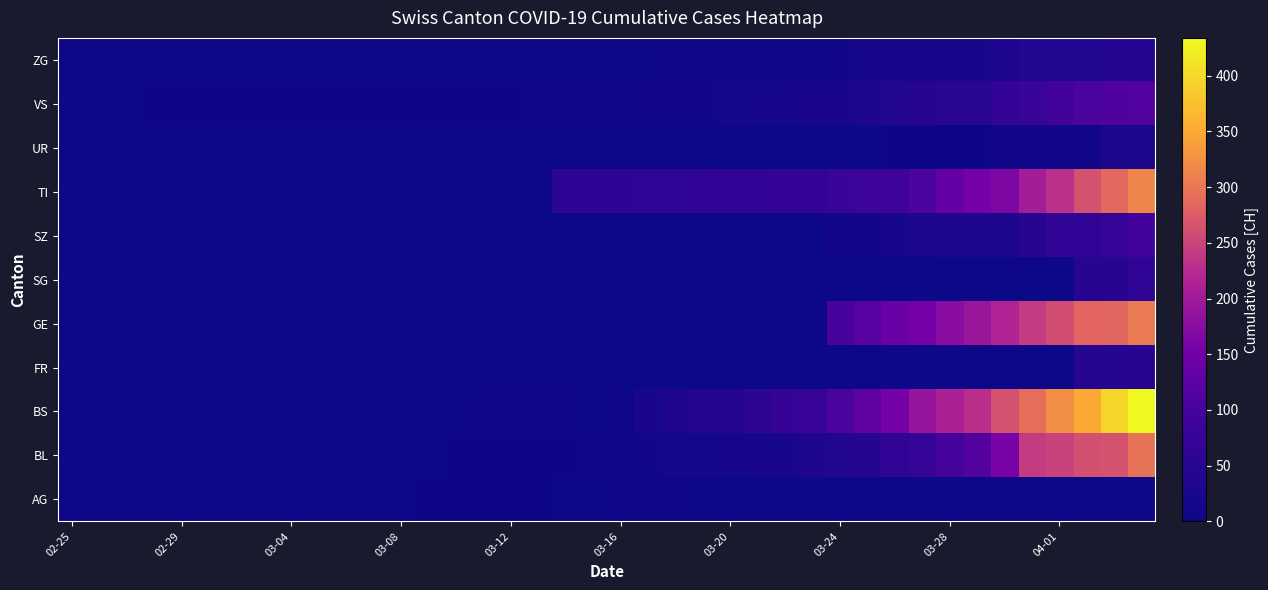

Reading right to left, transcribe all the data shown in this chart.

AG: 0	0	0	0	0	0	0	0	0	0	0	0	0	0	0	0	0	4	4	4	0	0	3	3	2	2	2	0	0	1	0	0	0	0	0	0	0	0	0	0
BL: 298	266	262	249	242	158	115	100	76	65	46	40	35	21	21	18	16	16	13	5	5	2	2	2	2	2	1	0	0	0	0	0	0	0	0	0	0	0	0	0
BS: 434	397	350	323	292	263	228	211	191	155	128	105	78	73	57	46	44	36	25	4	0	4	4	4	4	0	0	0	0	0	0	0	0	0	0	0	0	0	0	0
FR: 49	46	46	0	0	0	0	0	0	0	0	0	0	0	0	0	0	0	0	0	0	0	0	0	0	0	0	0	0	0	0	0	0	0	0	0	0	0	0	0
GE: 305	284	283	260	241	216	193	175	153	144	122	103	0	0	0	0	0	0	0	0	0	0	0	0	0	0	0	0	0	0	0	0	0	0	0	0	0	0	0	0
SG: 62	50	49	0	0	0	0	0	0	0	0	0	0	0	0	0	0	0	0	0	0	0	0	0	0	0	0	0	0	0	0	0	0	0	0	0	0	0	0	0
SZ: 92	75	65	65	48	33	33	33	32	20	10	10	0	0	0	0	0	0	0	0	0	0	0	0	0	0	0	0	0	0	0	0	0	0	0	0	0	0	0	0
TI: 314	287	263	229	202	165	155	136	107	91	85	80	71	70	68	67	65	62	62	61	61	61	0	0	0	0	0	0	0	0	0	0	0	0	0	0	0	0	0	0
UR: 26	26	13	13	11	9	3	3	3	2	0	1	1	0	0	0	0	0	0	0	0	0	0	0	0	0	0	0	0	0	0	0	0	0	0	0	0	0	0	0
VS: 112	109	104	96	81	71	54	53	50	41	35	25	24	19	17	15	12	11	11	8	6	6	5	3	3	2	2	2	2	2	2	2	2	2	2	2	2	0	0	0
ZG: 46	44	41	40	39	29	21	21	18	18	18	12	5	5	5	5	5	5	1	0	0	0	0	0	0	0	0	0	0	0	0	0	0	0	0	0	0	0	0	0